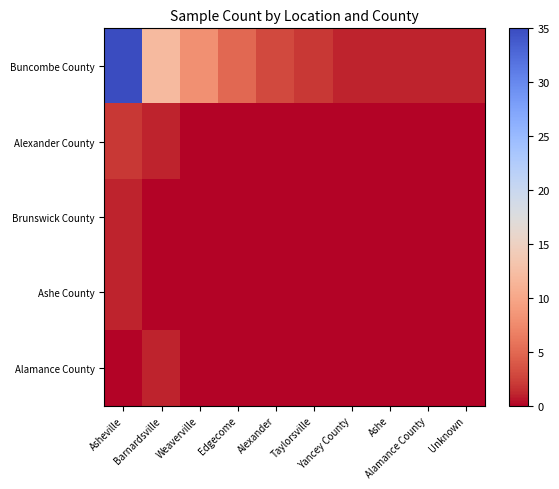

Which series changed the most between Taylorsville and Ashe?

Buncombe County